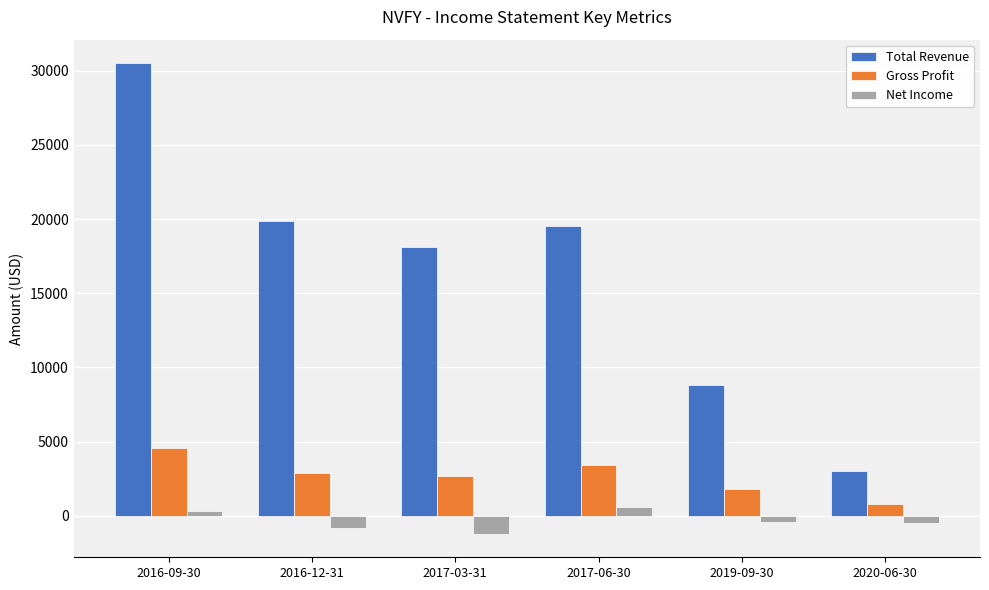

How many Gross Profit values are between 1800 and 3400?

4